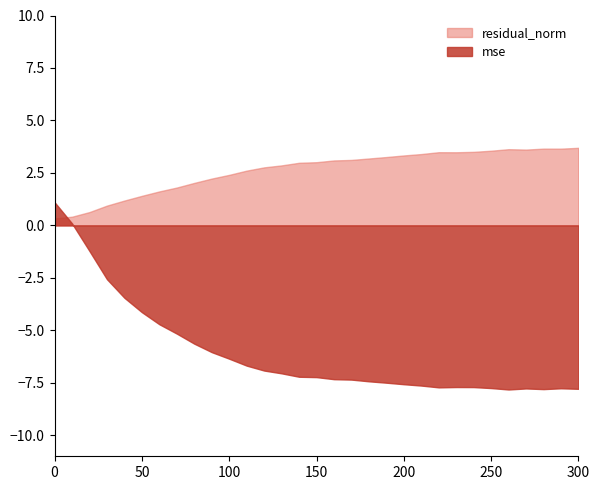

True or false: residual_norm has a value of 3.3 at 200.

True